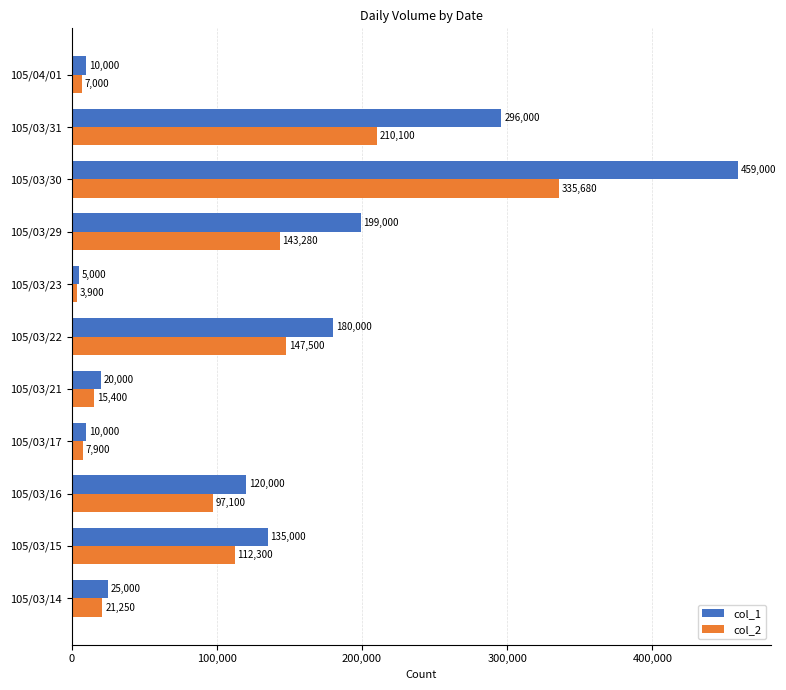

Where is col_1 nearest to the value 232000?

105/03/29